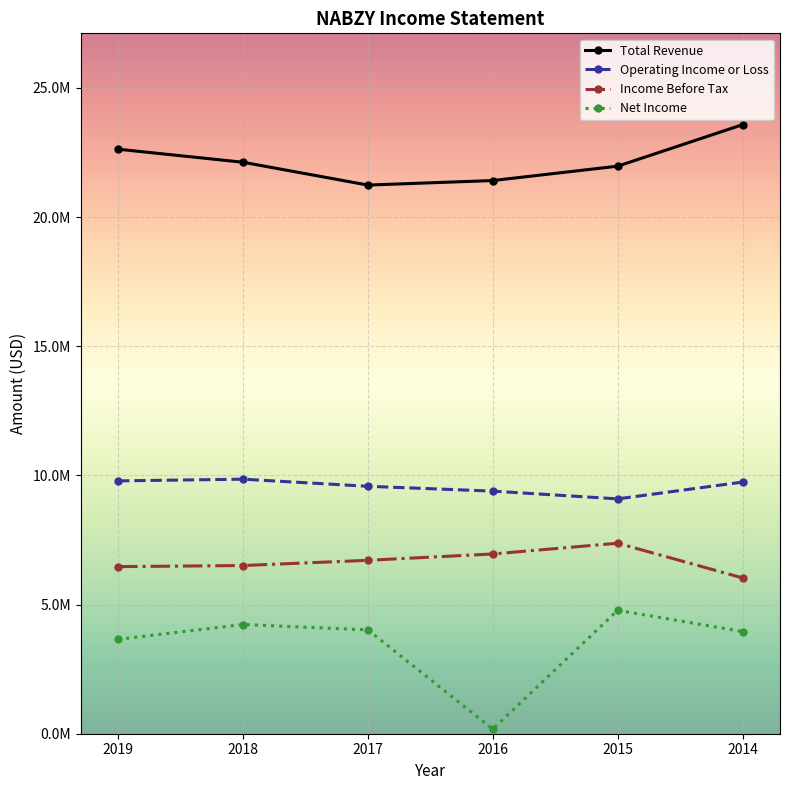

In Total Revenue, how many points are lower than both neighbors (excluding endpoints)?

1